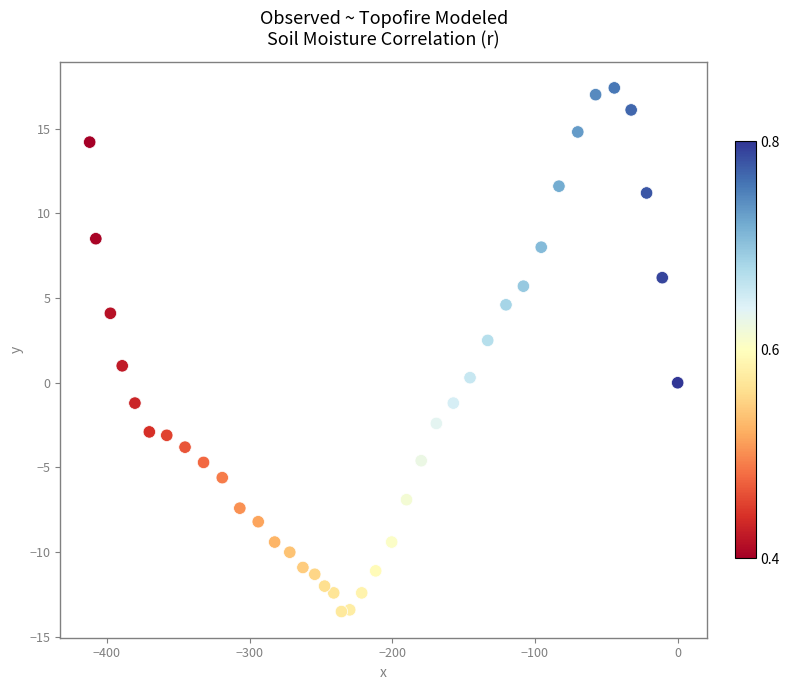

What is the range of Y values (max minus min)?

30.9